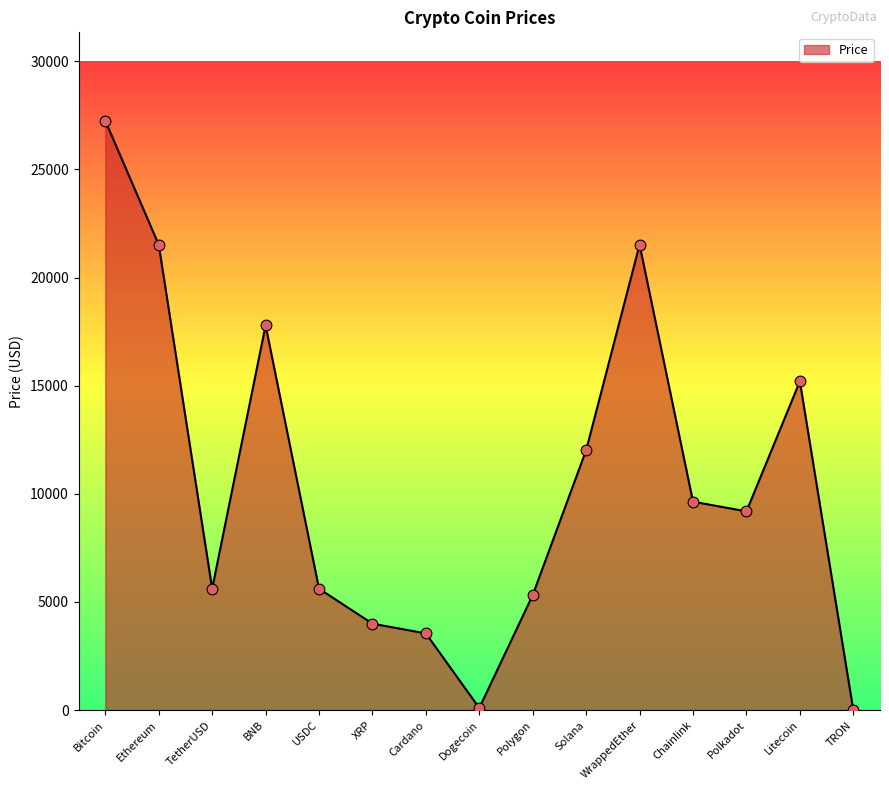

What is the change in value from Bitcoin to TRON?

-27252.2